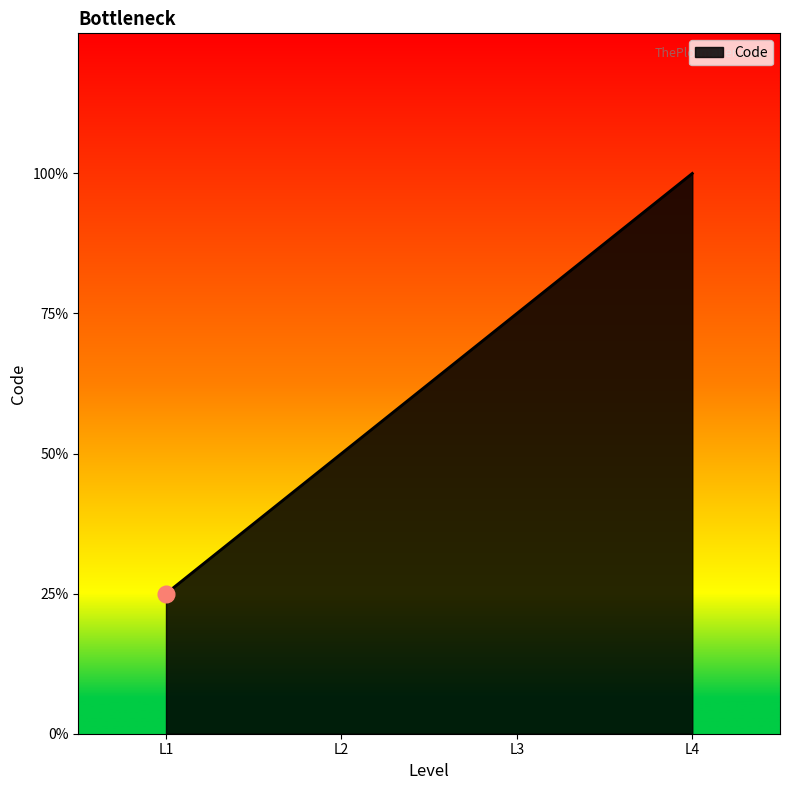

List the labels in order of value, smallest first.

L1, L2, L3, L4